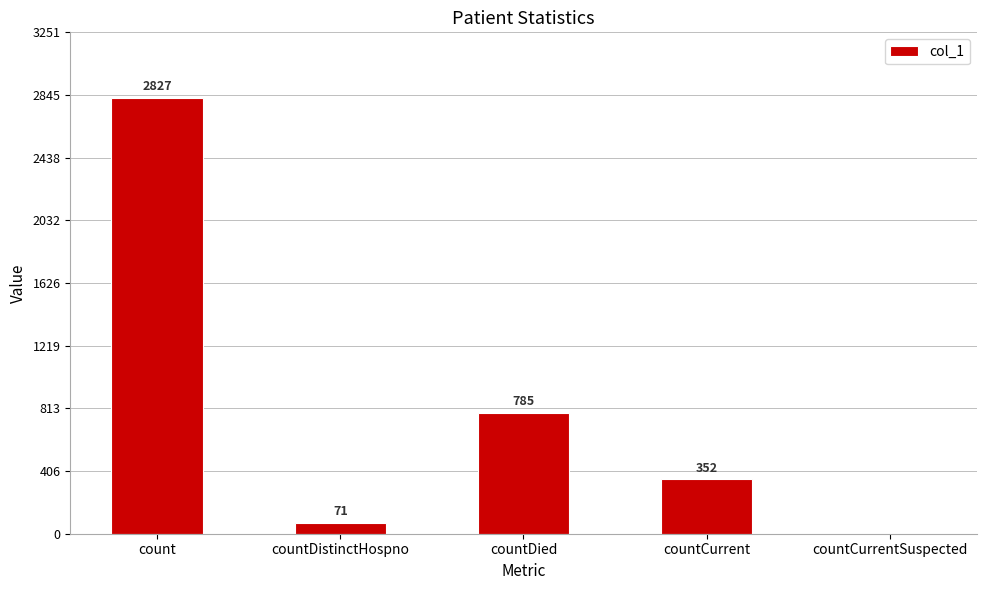

What is the change in value from count to countDistinctHospno?

-2756